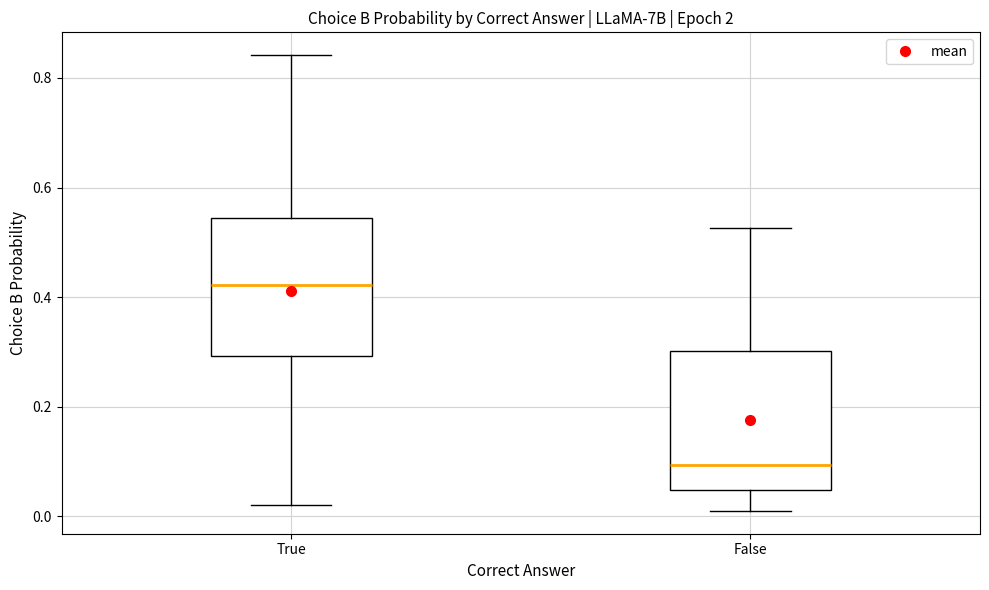

Where does the upper whisker of the box for True end on the y-axis? The values are not printed on the chart, so give them approximately, as read against the axis.

0.84